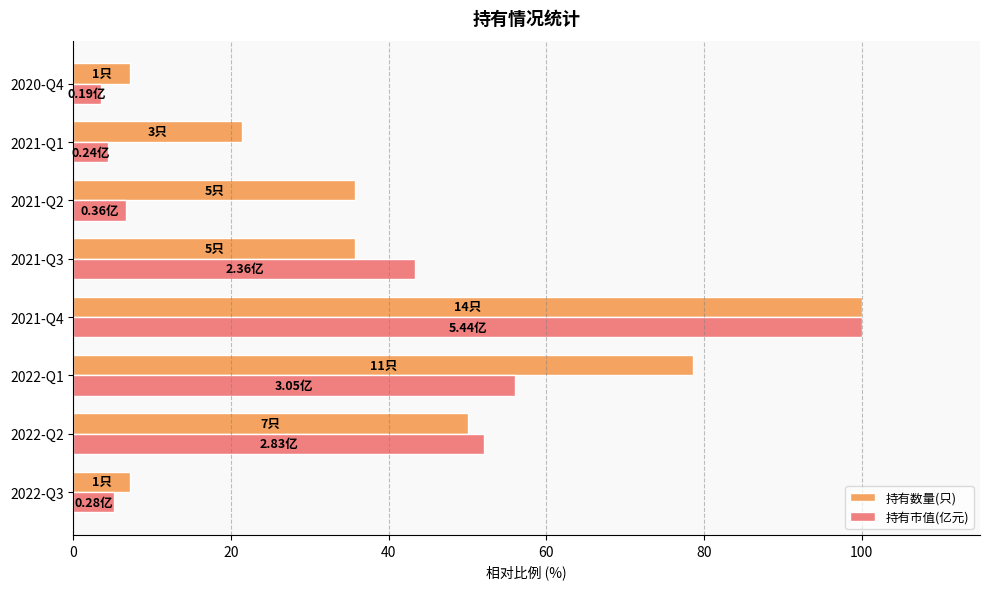

At how many categories does at least one series exceed 5?

8